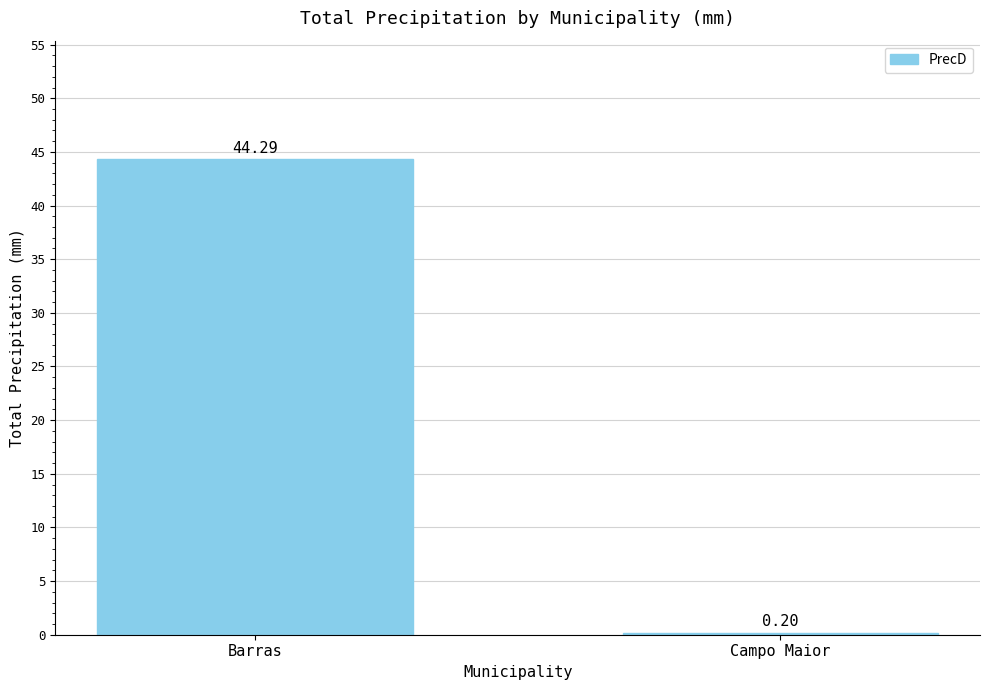

At which category does the chart reach its minimum across all series?

Campo Maior